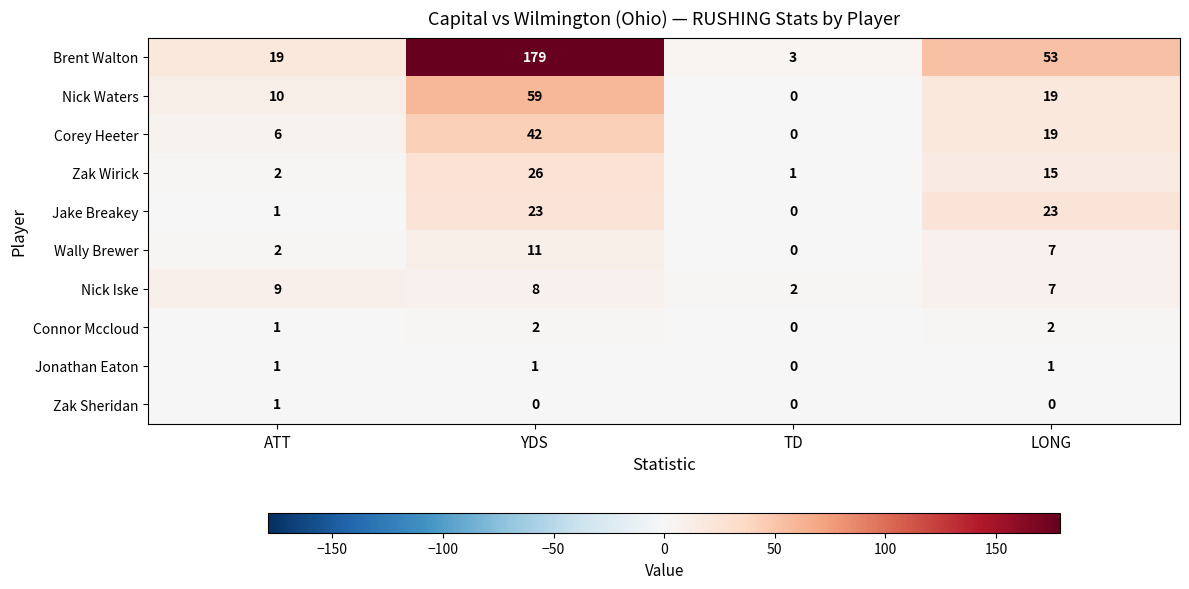

Between YDS and LONG, which series saw the biggest shift?

Brent Walton